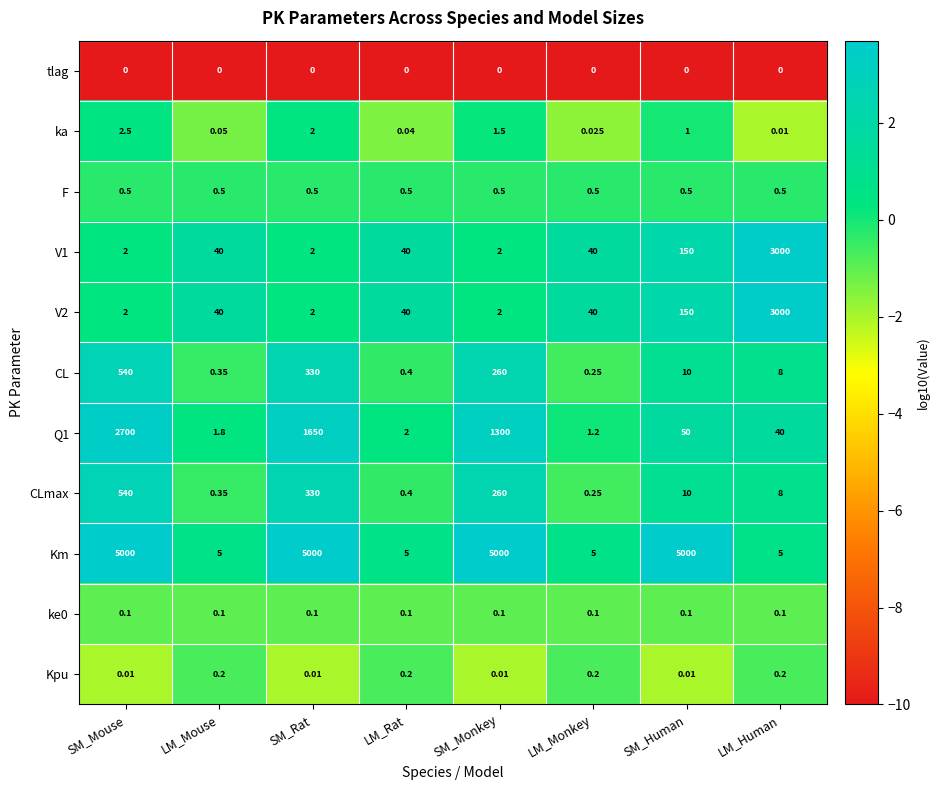

List the labels in order of CLmax value, smallest first.

LM_Monkey, LM_Mouse, LM_Rat, LM_Human, SM_Human, SM_Monkey, SM_Rat, SM_Mouse